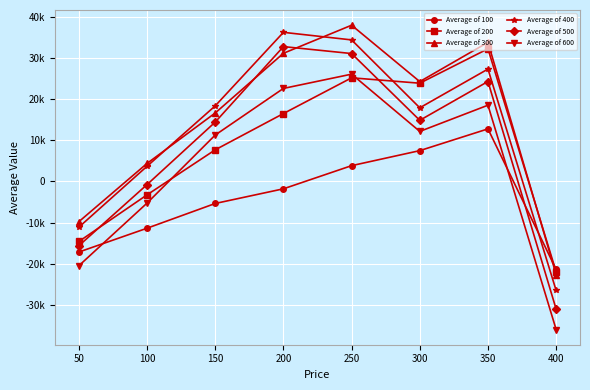

Which series changed the most between 250 and 300?

Average of 400